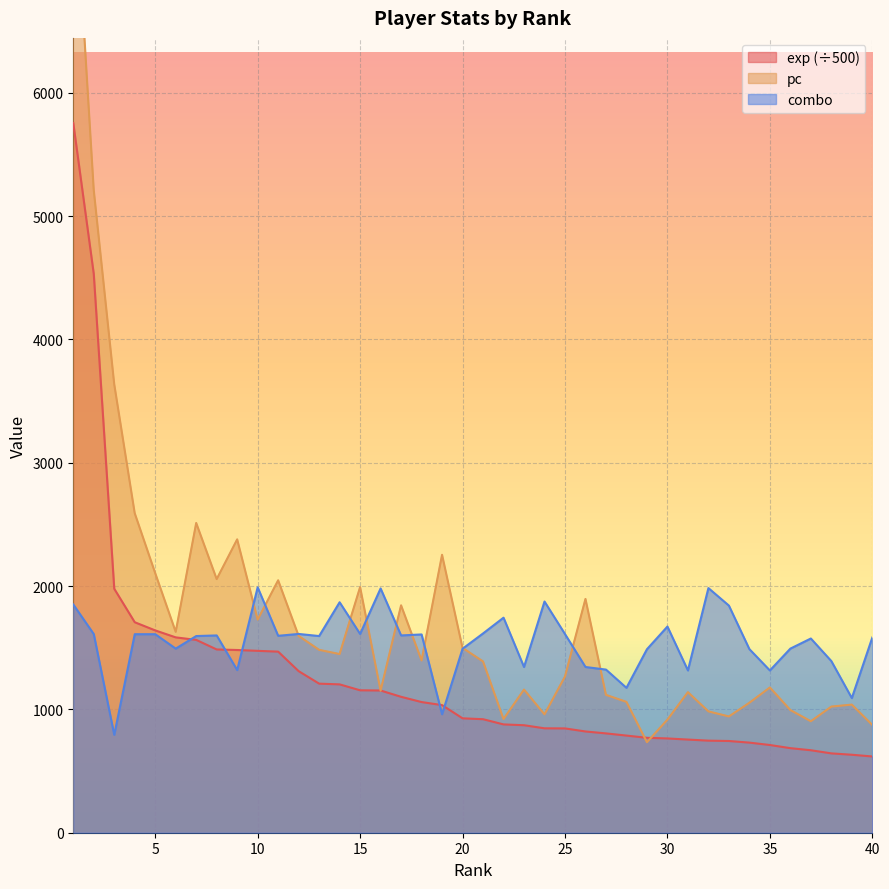

What is the minimum value for exp (÷500)?

618.4